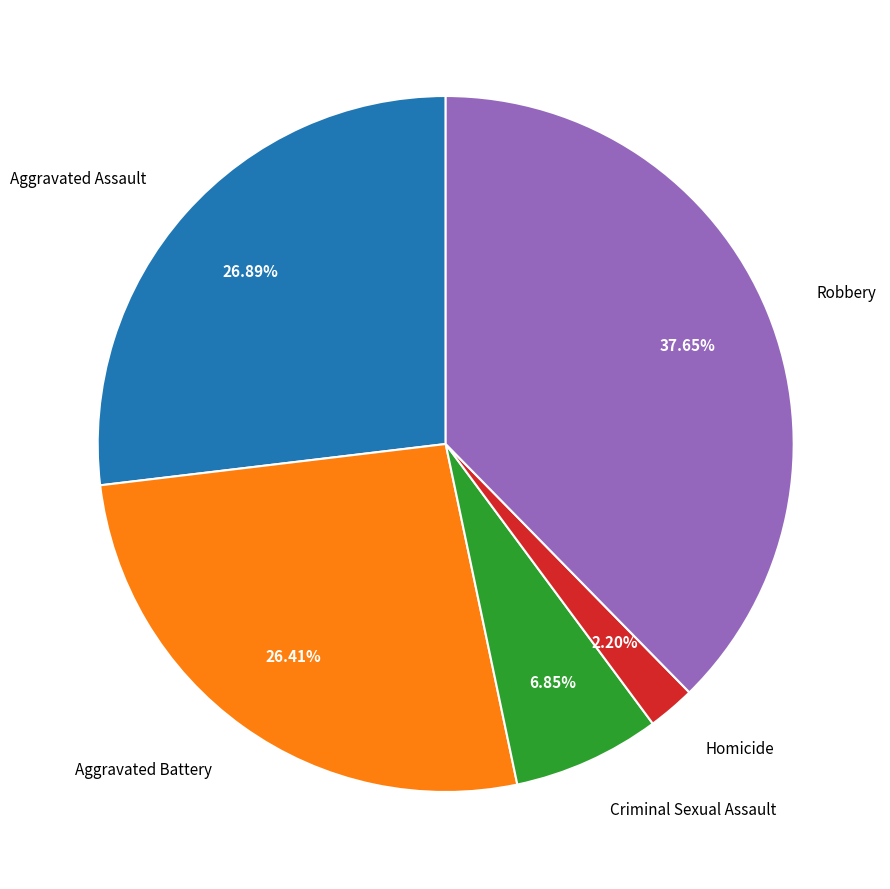

What is the smallest slice in the pie chart?

Homicide